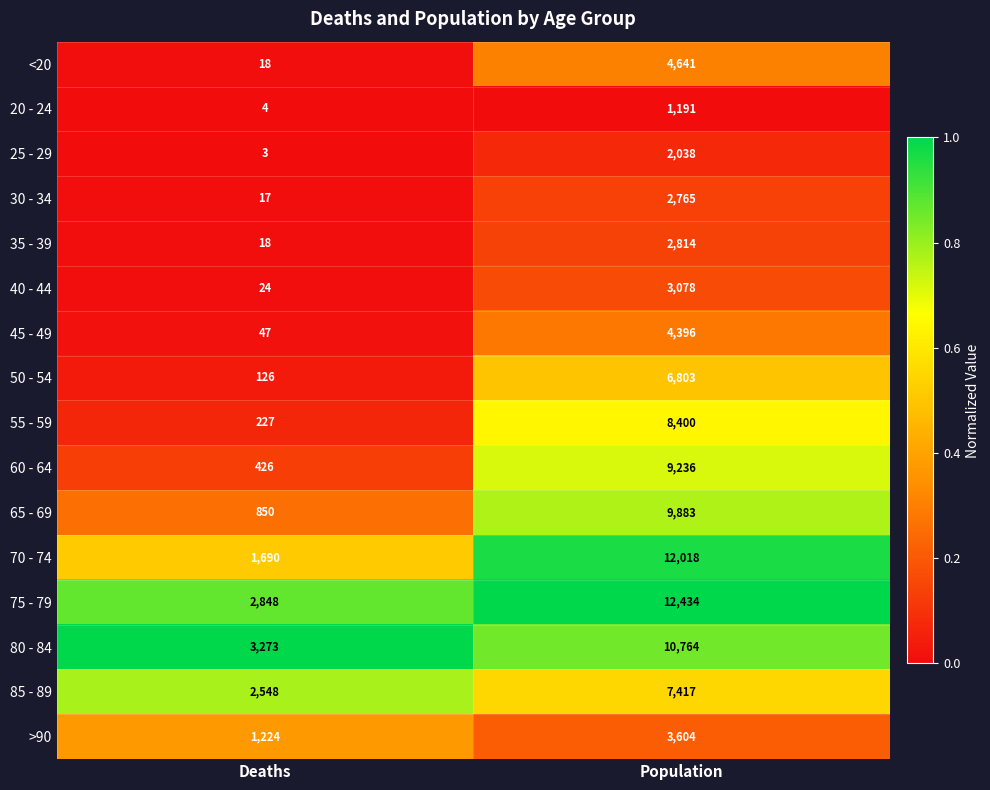

What is the total value across all series at Population?

101482